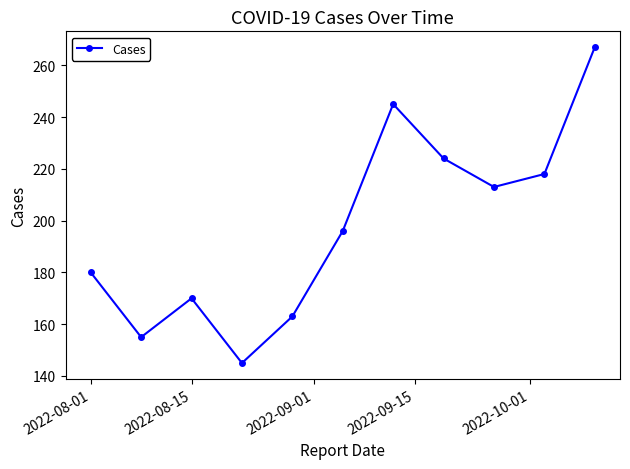

Reading left to right, what are all the values shown in this chart?

180	155	170	145	163	196	245	224	213	218	267